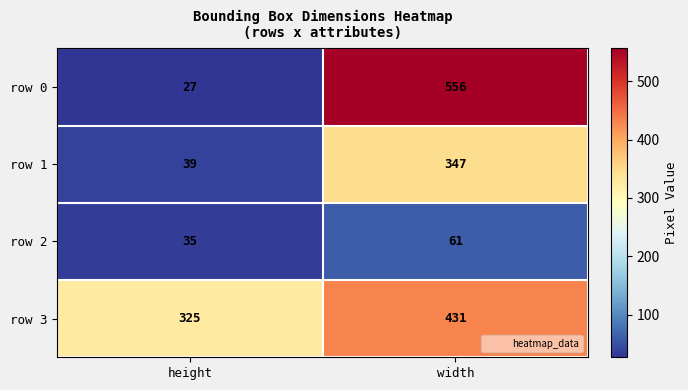

Rank the series by their maximum value, from highest to lowest.

row 0, row 3, row 1, row 2